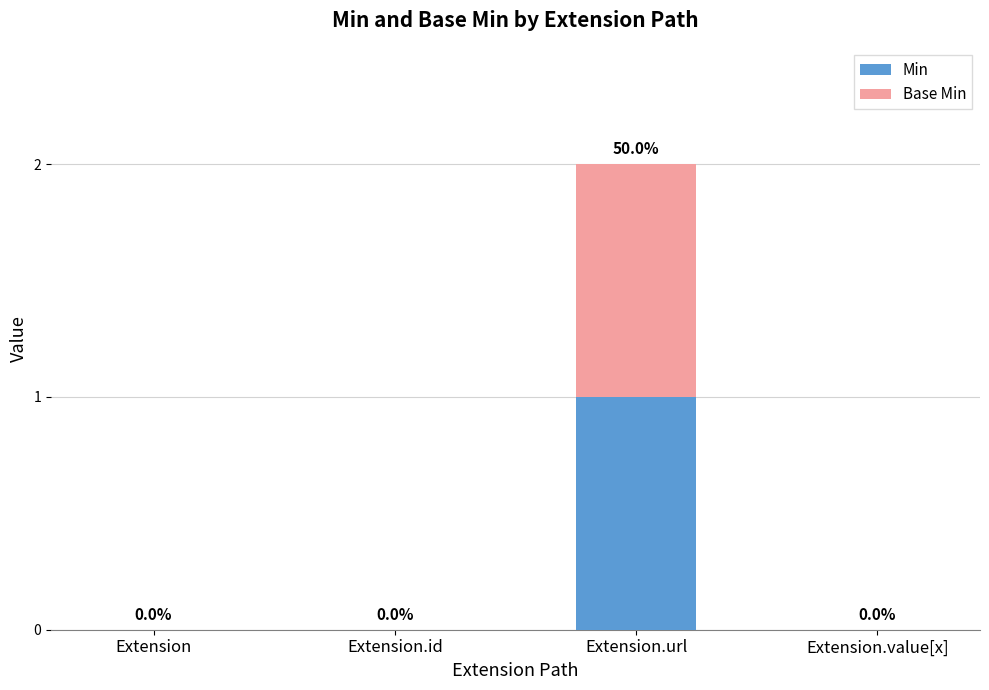

The Min series shows 1 at Extension.url. True or false?

True